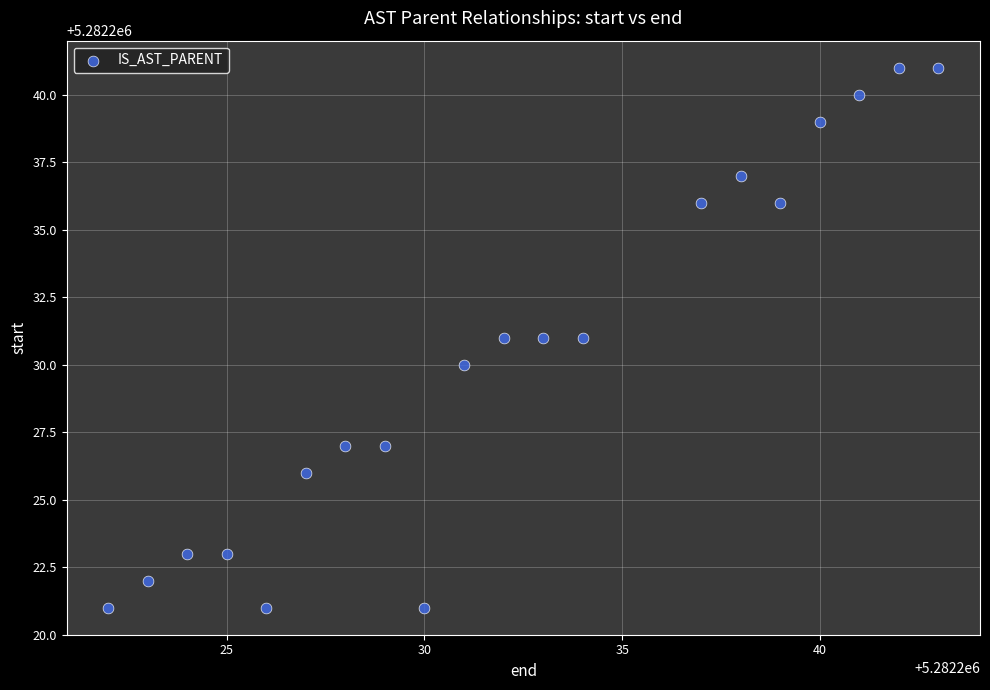

What is the range of X values (max minus min)?

21